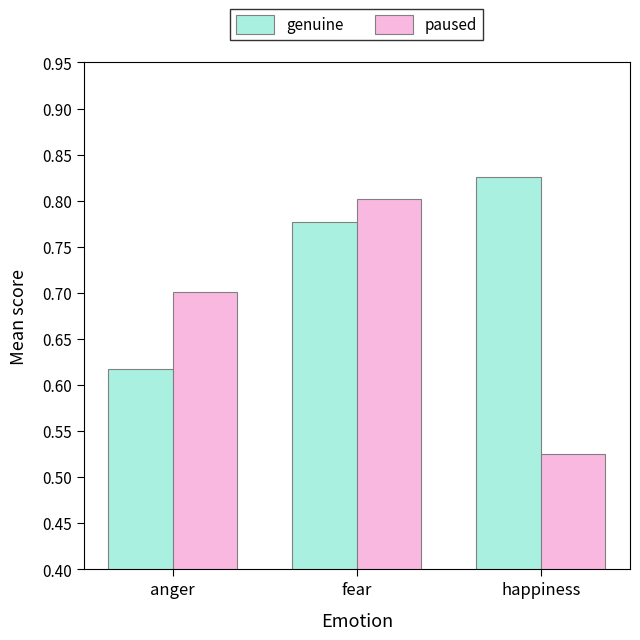

What is the difference between the highest and lowest values at happiness?

0.3